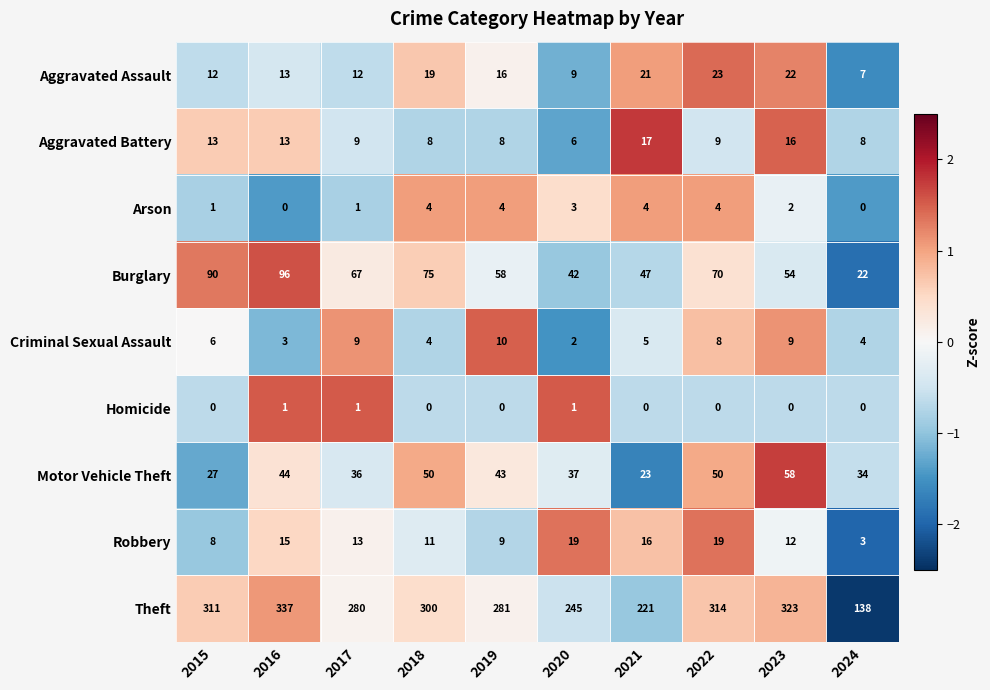

What value does the Aggravated Battery series have at 2017?

9